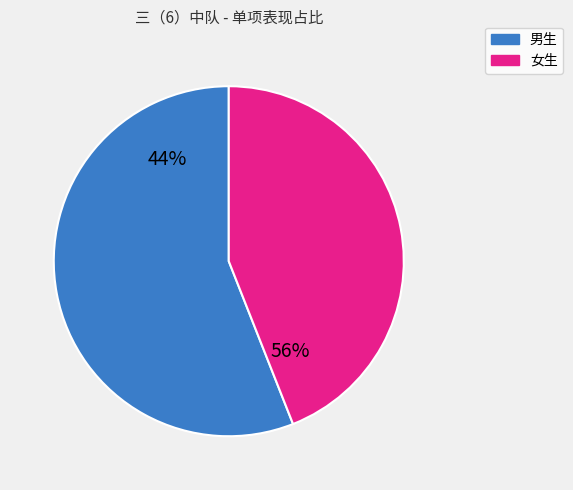

Is it true that 12林庄乐 is 13% of the pie?

False